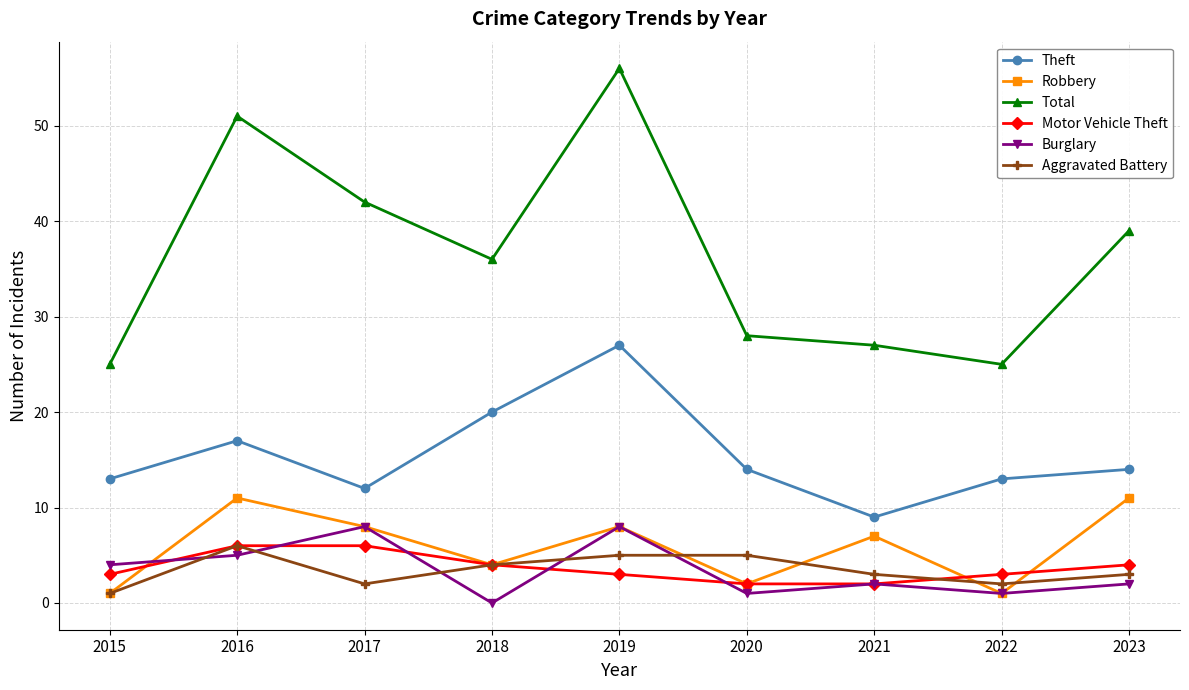

Which series changed the most between 2015 and 2019?

Total